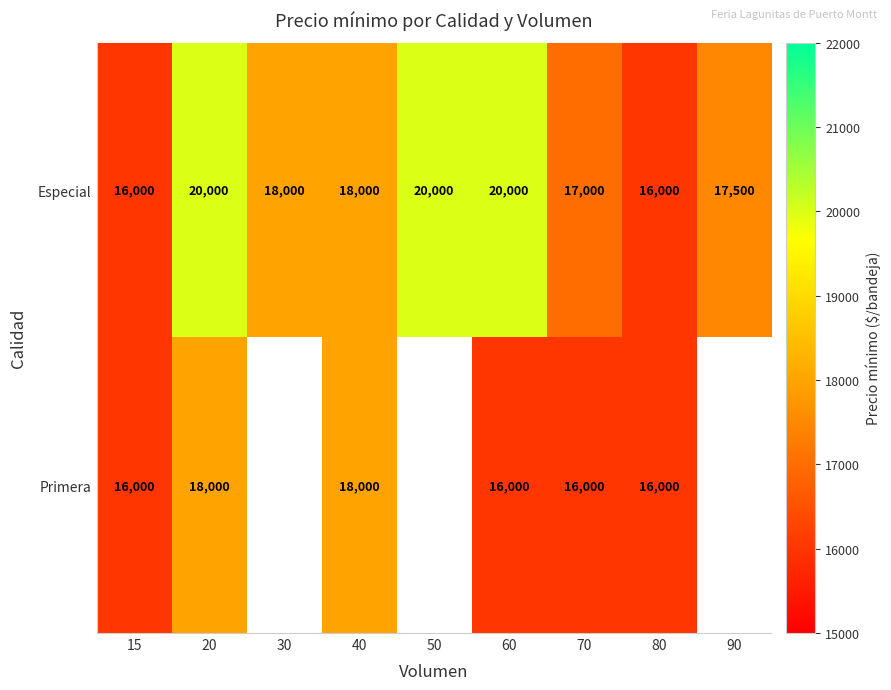

The Primera series shows 18000 at 20. True or false?

True